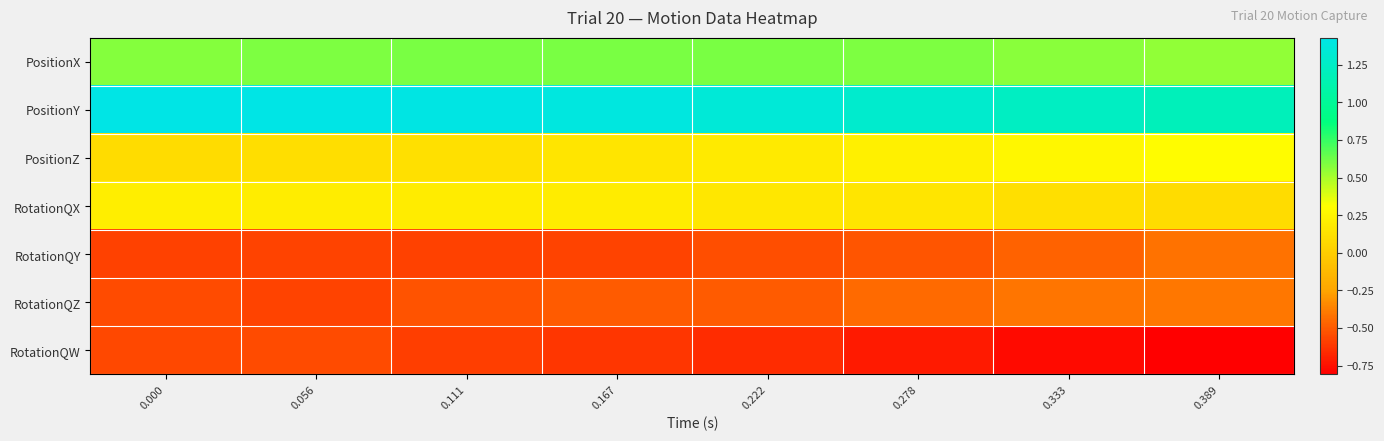

What is the spread (max minus min) of values at 0.000?

2.0